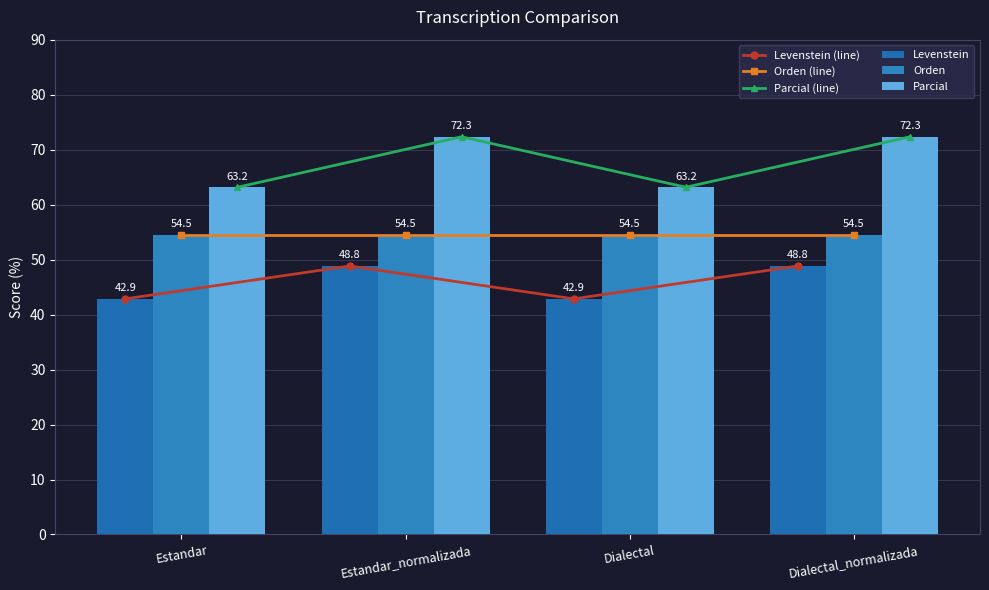

The Parcial series shows 90.8 at Dialectal. True or false?

False